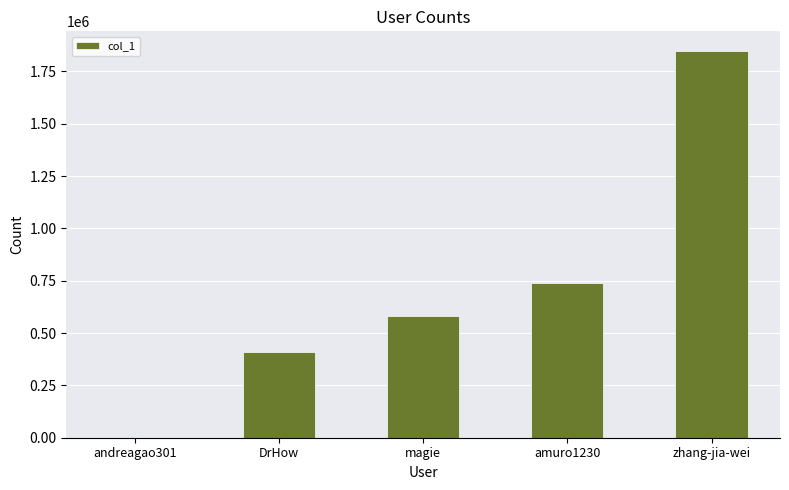

Reading left to right, list all the values displayed in this chart.

andreagao301=108	DrHow=408426	magie=580394	amuro1230=740730	zhang-jia-wei=1848847